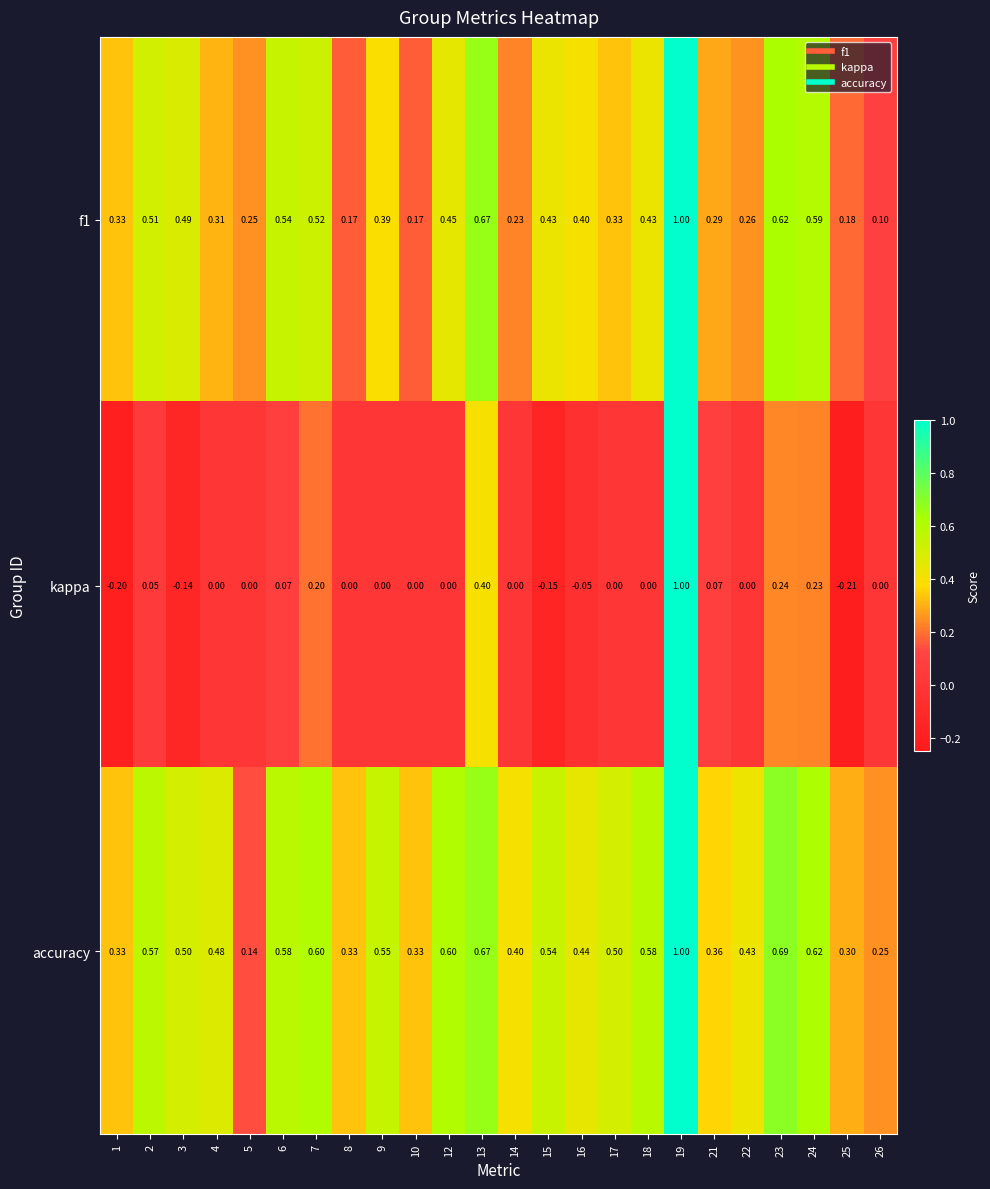

Which series has the widest spread of values?

kappa